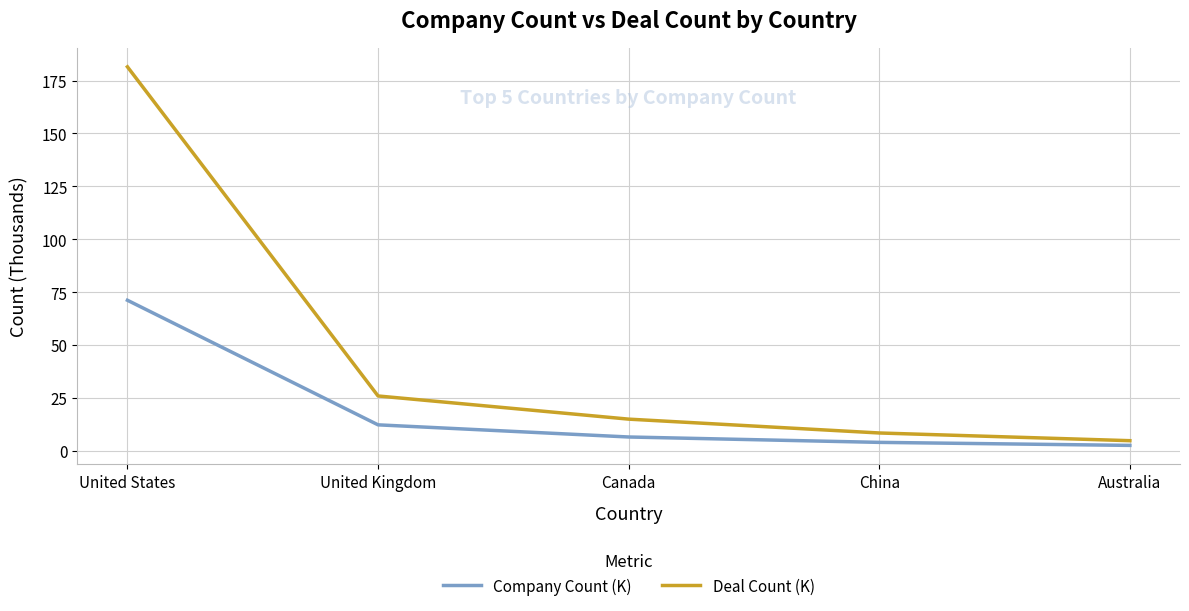

What are all the series names shown in the legend?

Company Count (K), Deal Count (K)